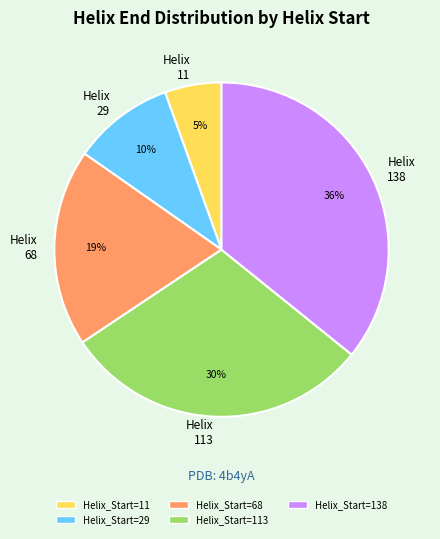

The Helix 29 slice represents 10% of the pie. True or false?

True